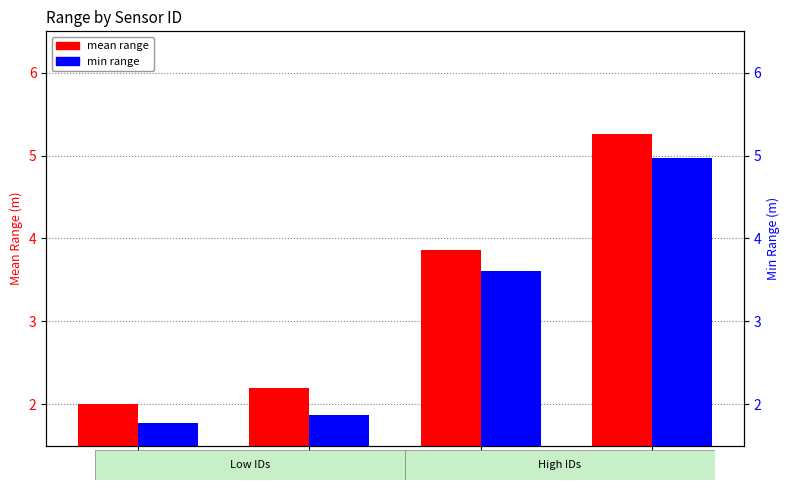

Reading left to right, list all the values displayed in this chart.

mean range: 2.0	2.2	3.9	5.3
min range: 1.8	1.9	3.6	5.0